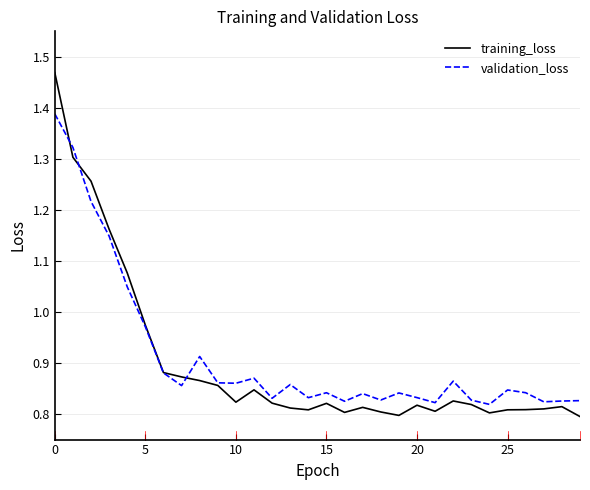

What are all the series names shown in the legend?

training_loss, validation_loss